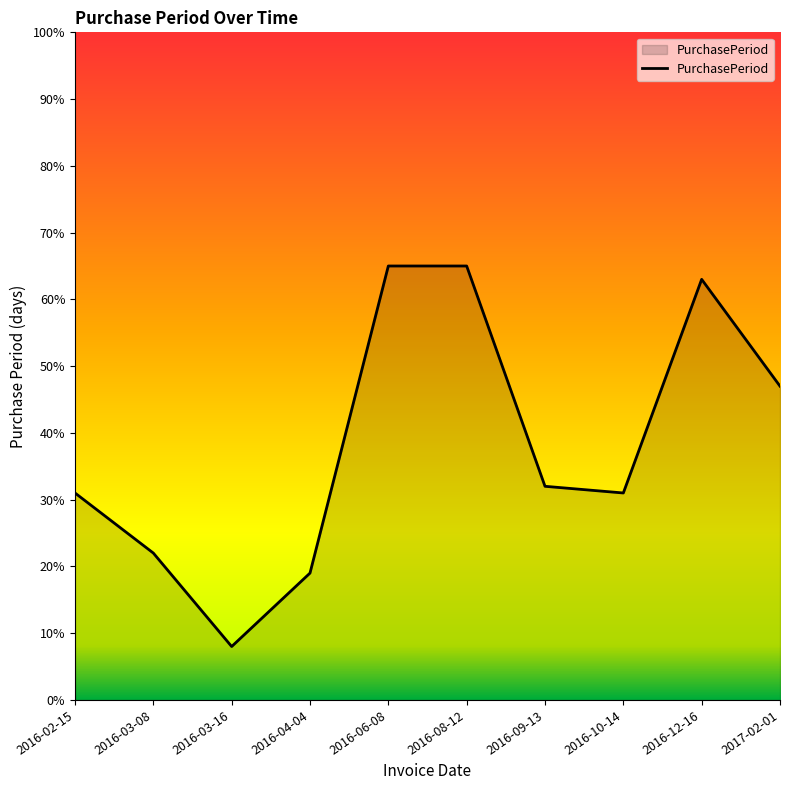

What is the difference between the values at 2017-02-01 and 2016-10-14?

16